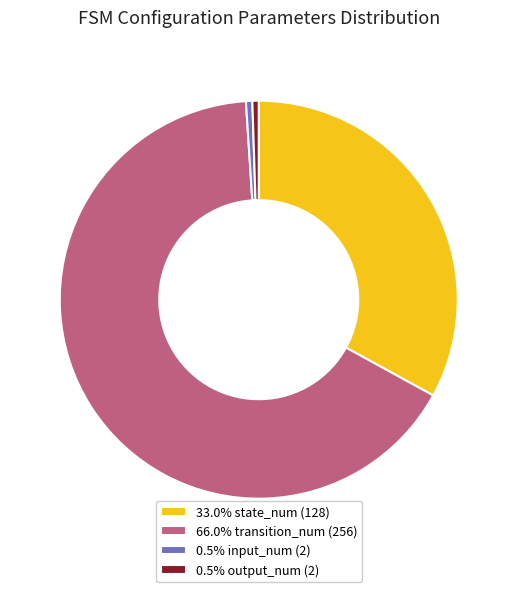

Does any single category account for the majority?

Yes